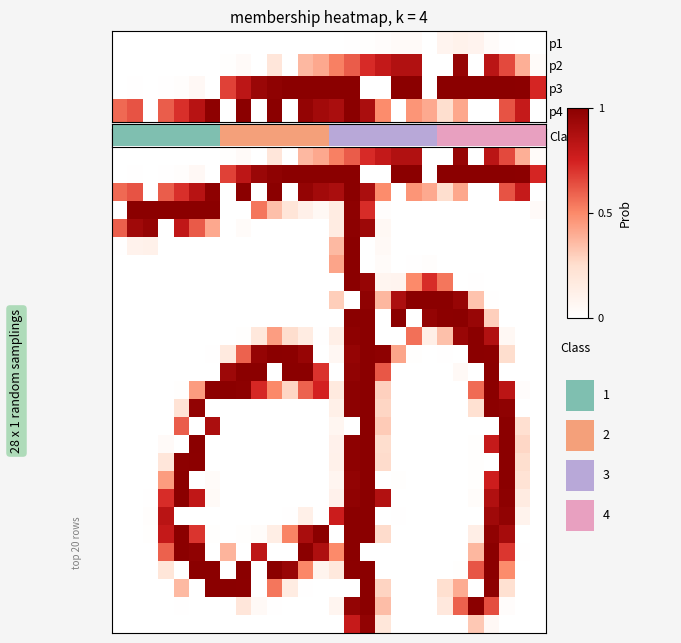

What is the highest value of the p2 series?

1.0